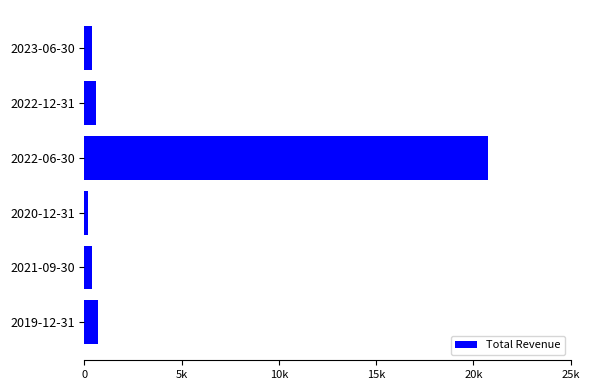

Does the chart contain any negative values?

No